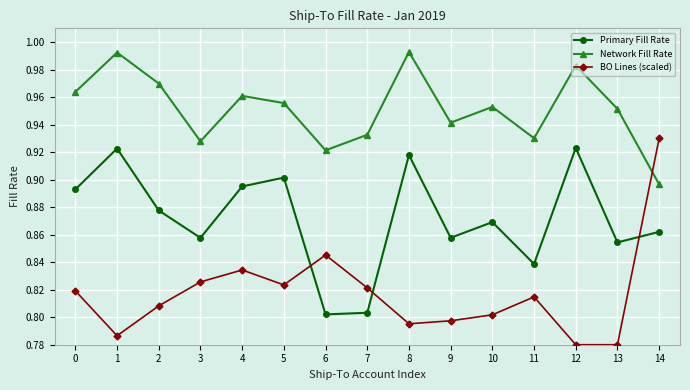

In Primary Fill Rate, how many points are higher than both neighbors (excluding endpoints)?

5